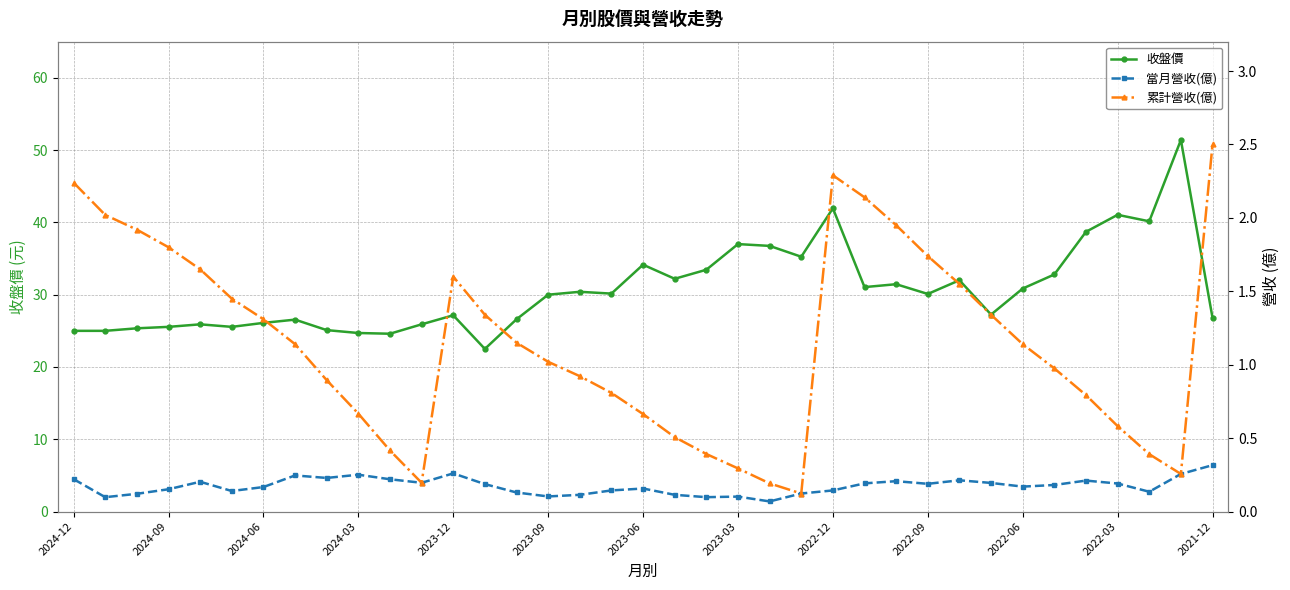

Is it true that 當月營收(億) equals 0.1 at 17?

False